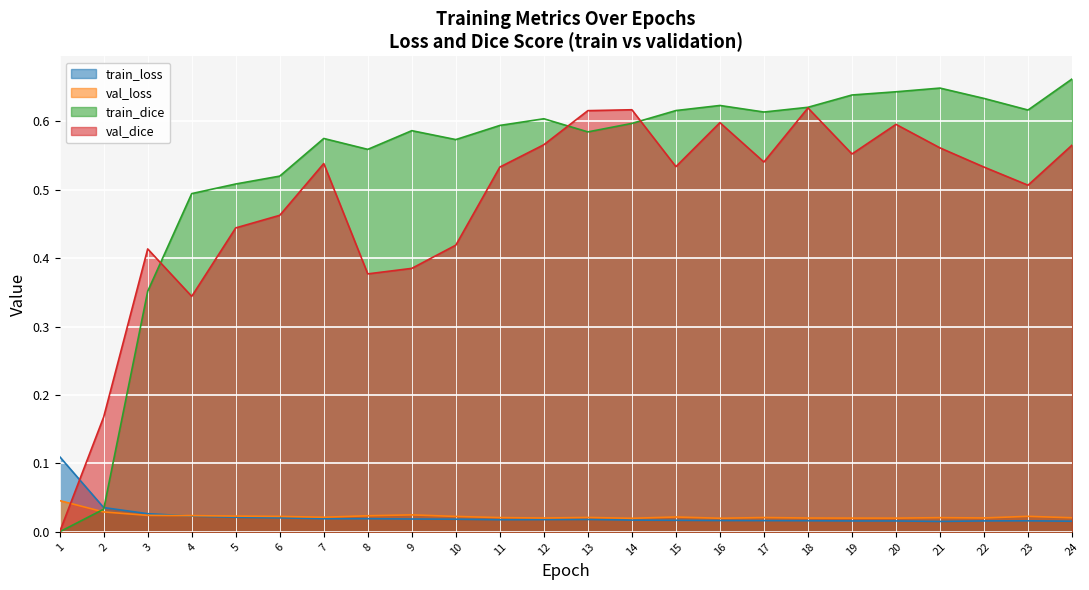

True or false: val_loss has a value of 0.0 at 22.

False